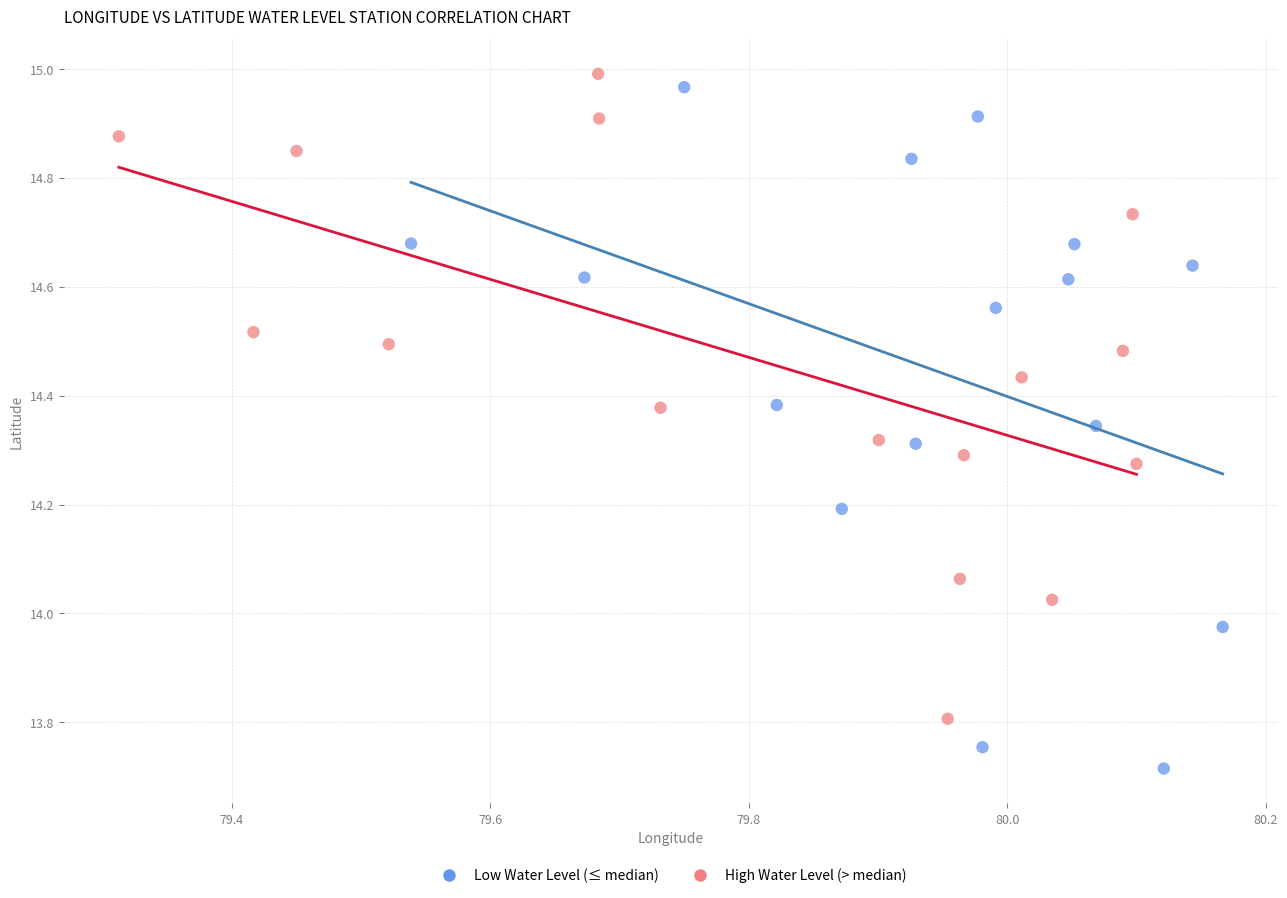

Which series reaches the minimum Y coordinate?

Low Water Level (≤ median)